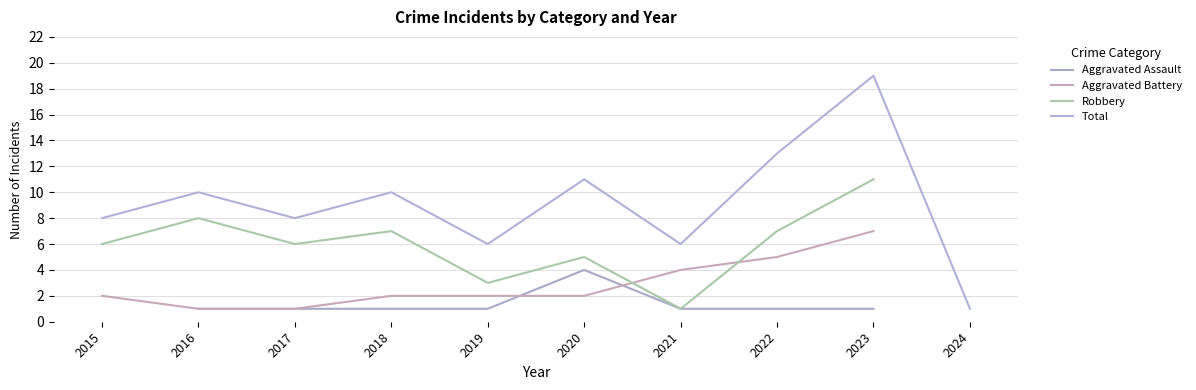

Does the chart have visible grid lines?

Yes